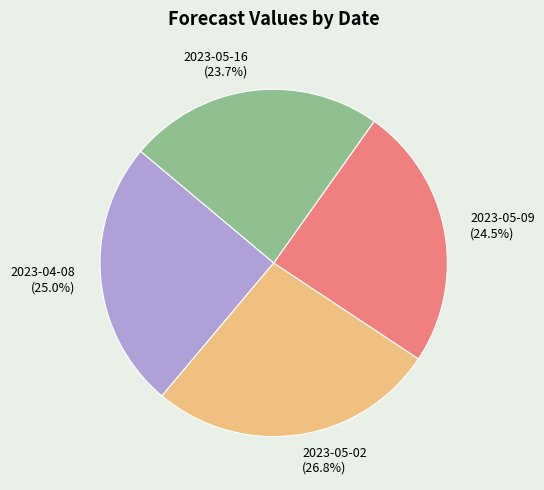

Approximately how many times larger is the value at 2023-05-02 compared to 2023-05-16?

1.1